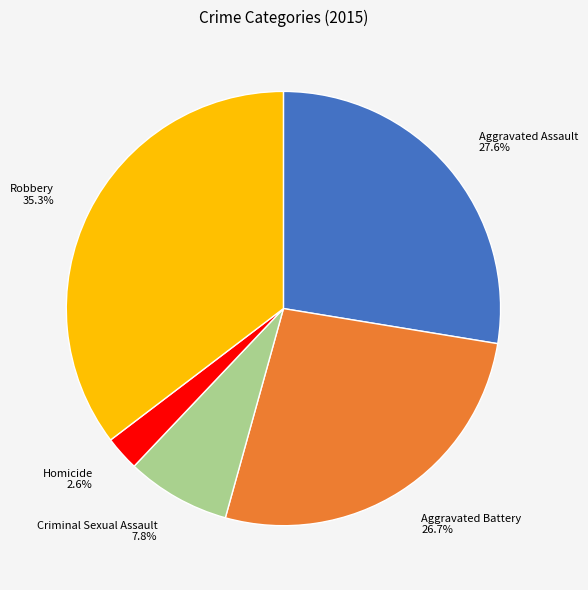

To the nearest percent, what percentage of the pie is Homicide?

3%